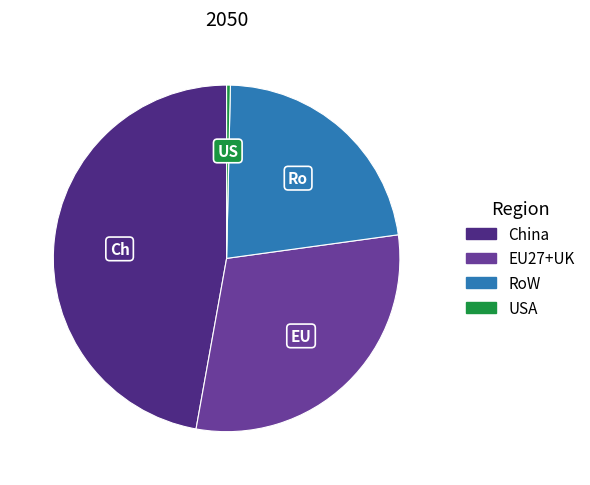

Which category has the smallest portion of the pie?

USA